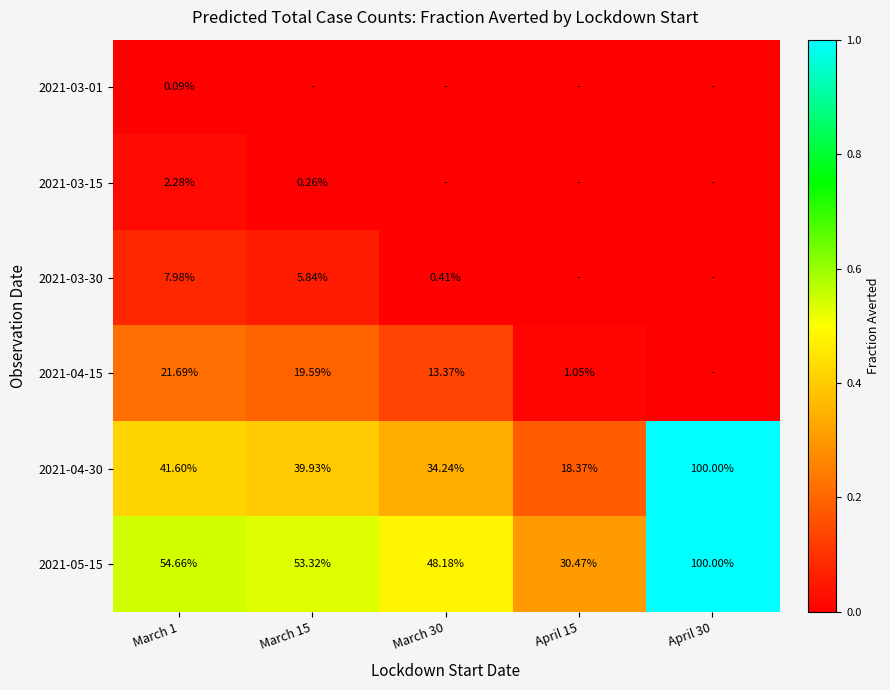

How many series are shown in this chart?

6